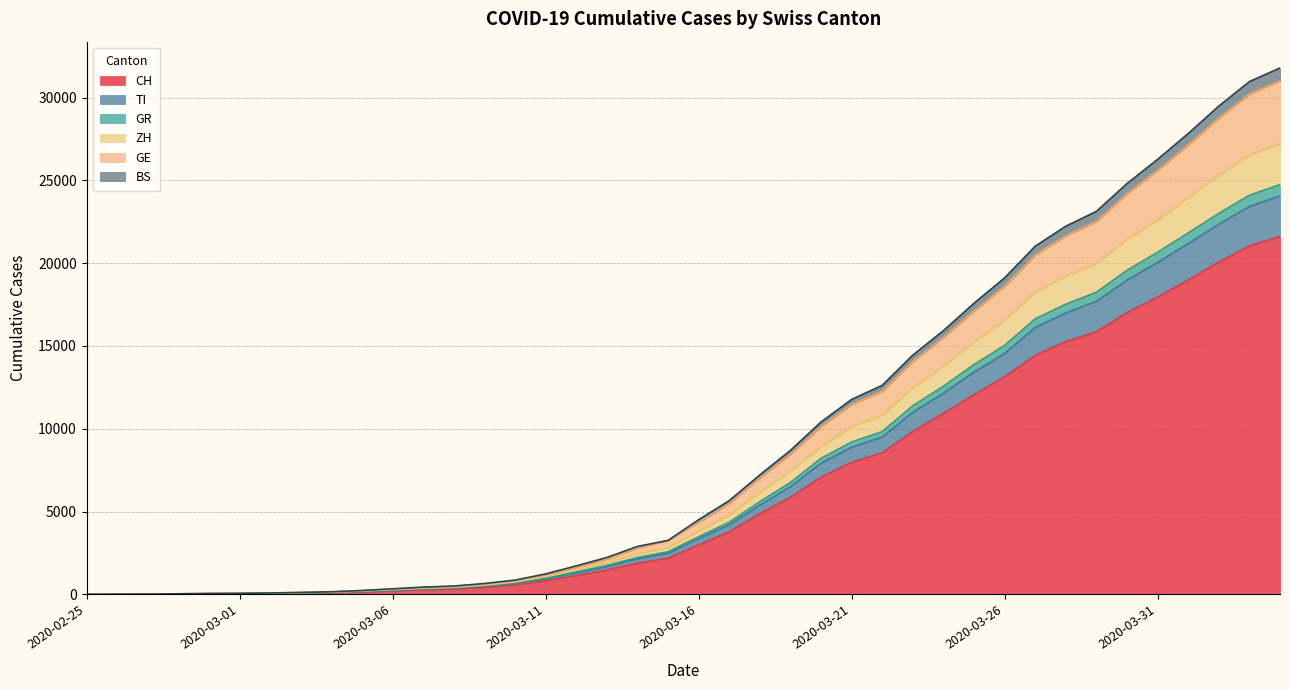

What is the highest value of the CH series?

21617